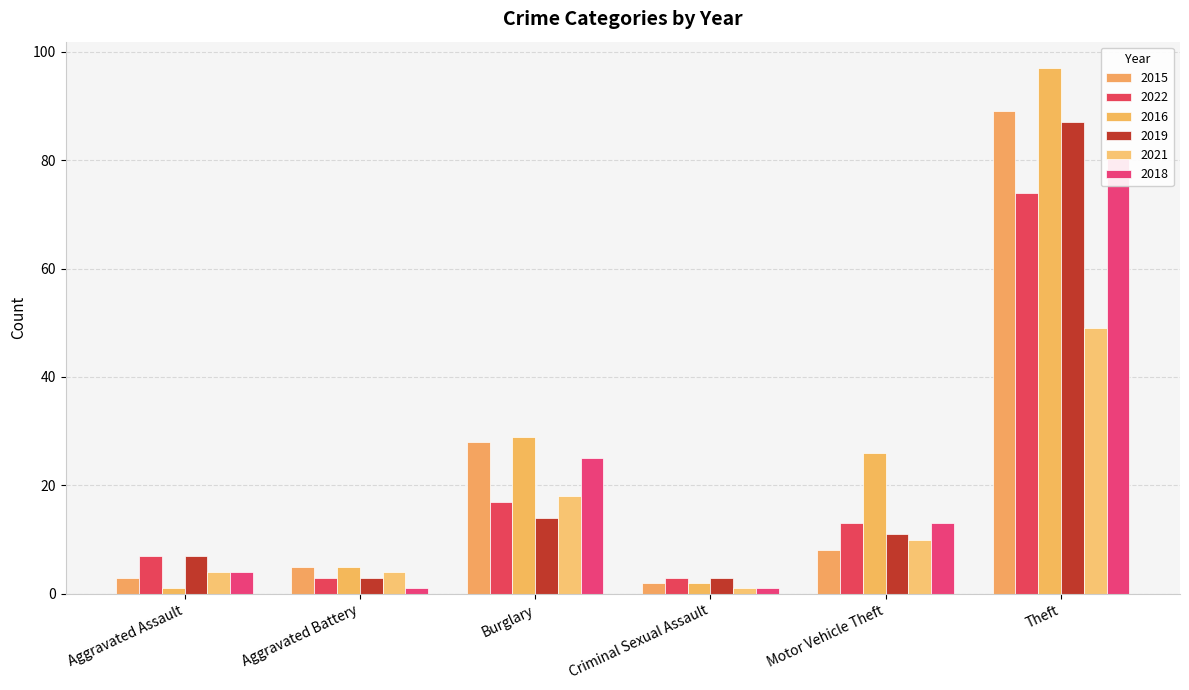

What are all the series names shown in the legend?

2015, 2022, 2016, 2019, 2021, 2018